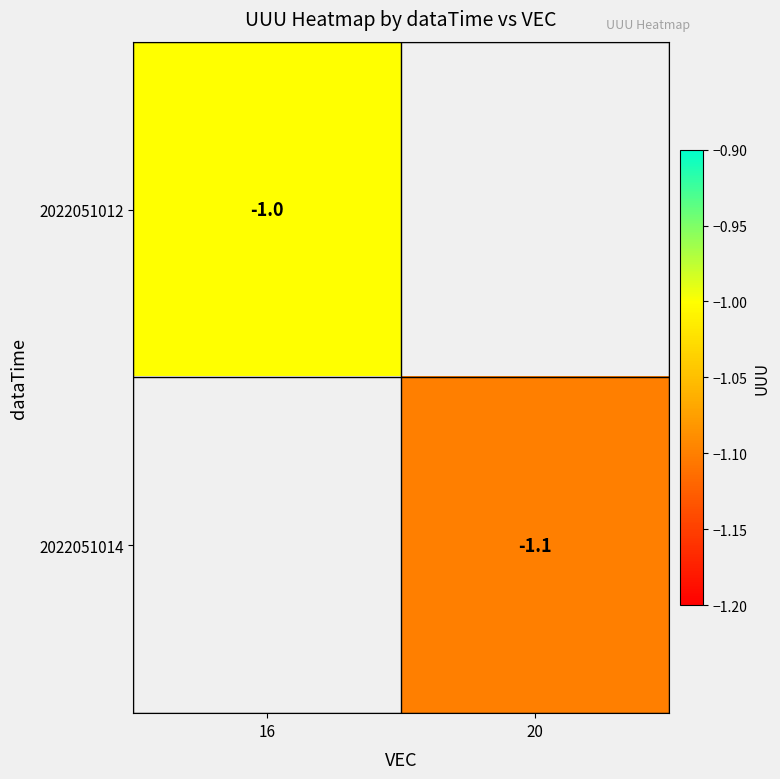

Is the value of 2022051012 at 16 greater than the value of 2022051014 at 20?

Yes